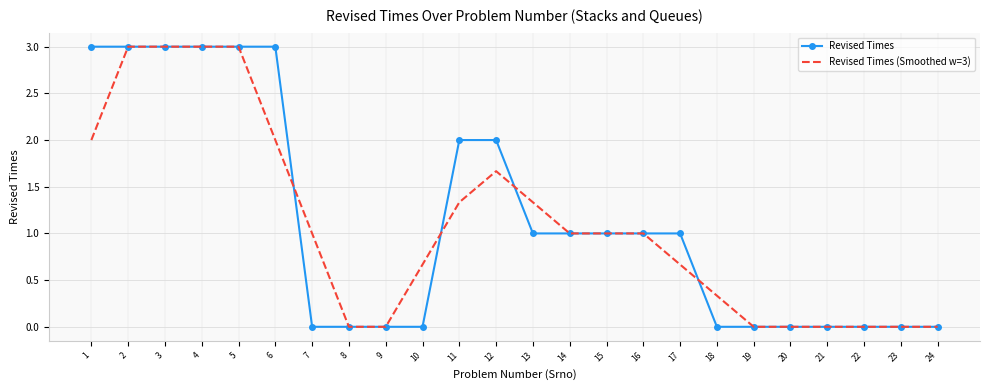

What is the sum of all Revised Times (Smoothed w=3) values?

26.0